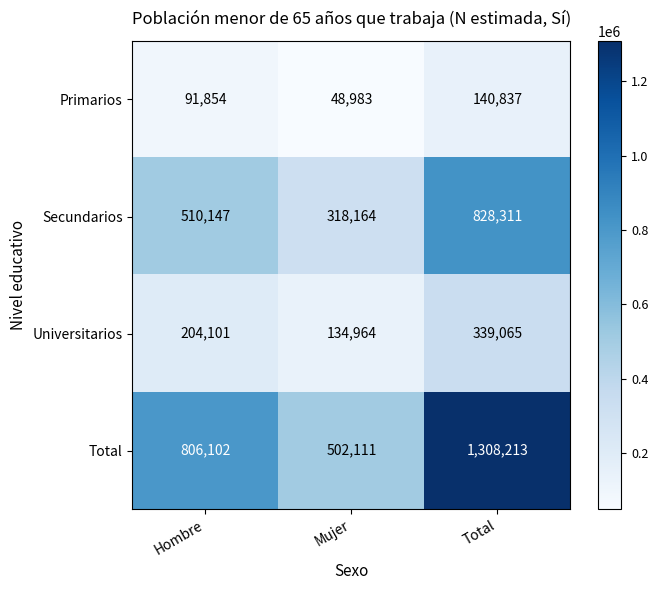

What is the sum of all Primarios values?

281674